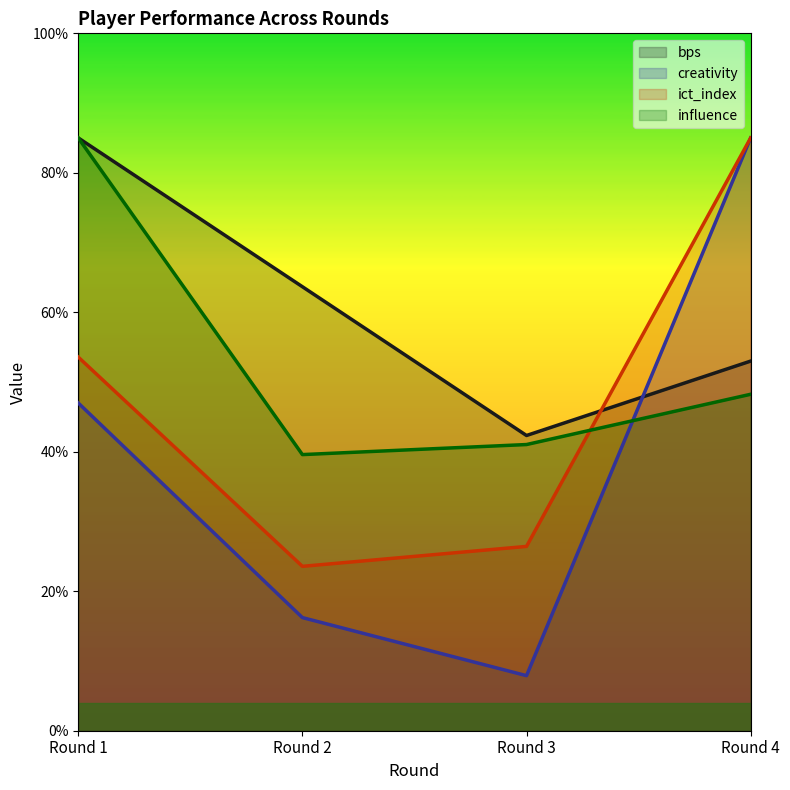

What is the maximum value shown in the chart?

85.0